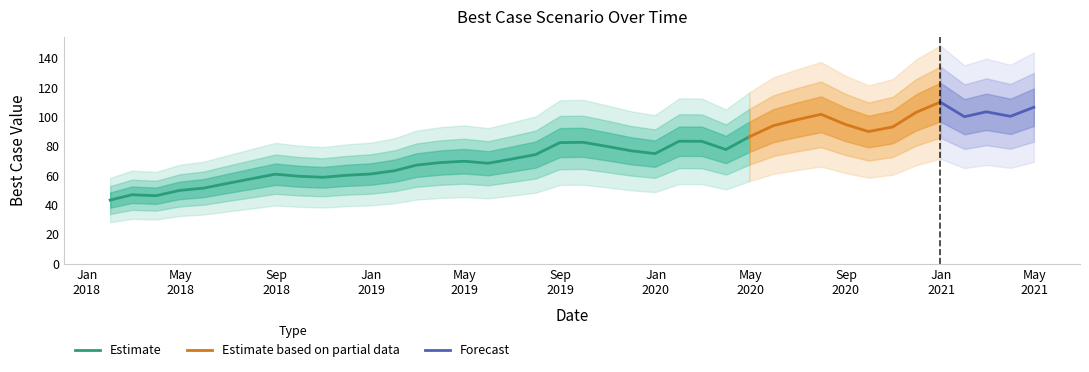

What is the label of the 38th point from the right?

2018-03-31